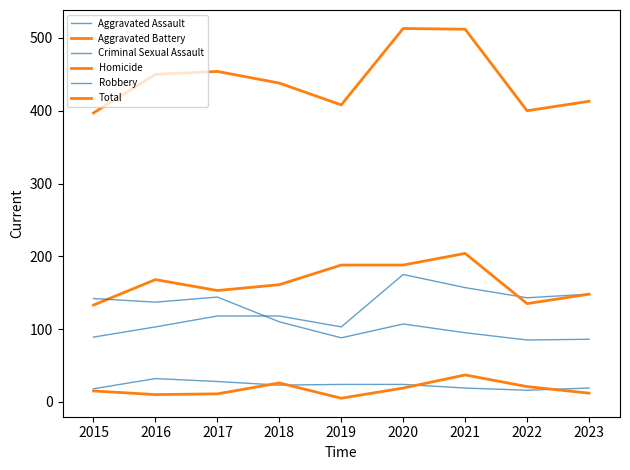

Is this an area chart (filled region under the line)?

No